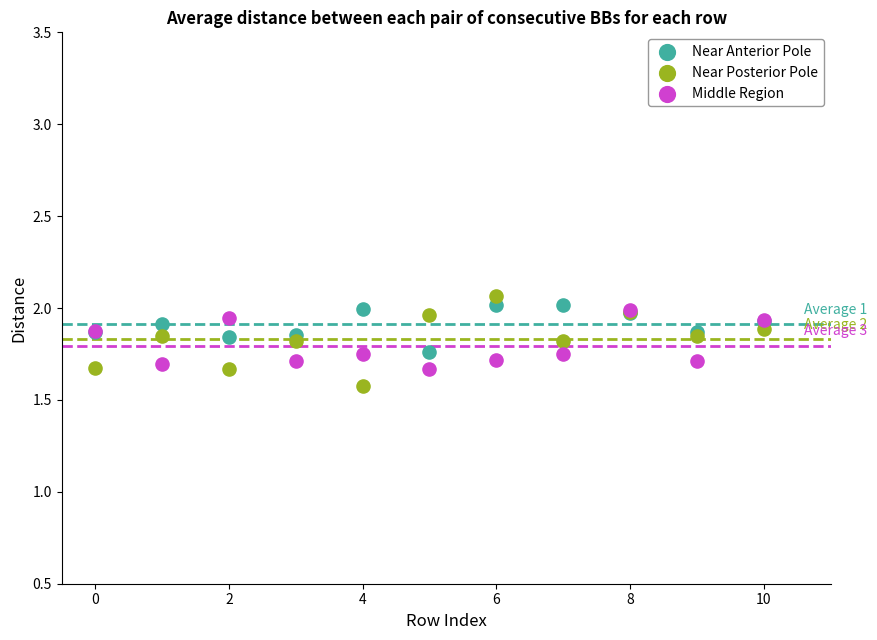

Which series reaches the minimum Y coordinate?

Near Posterior Pole